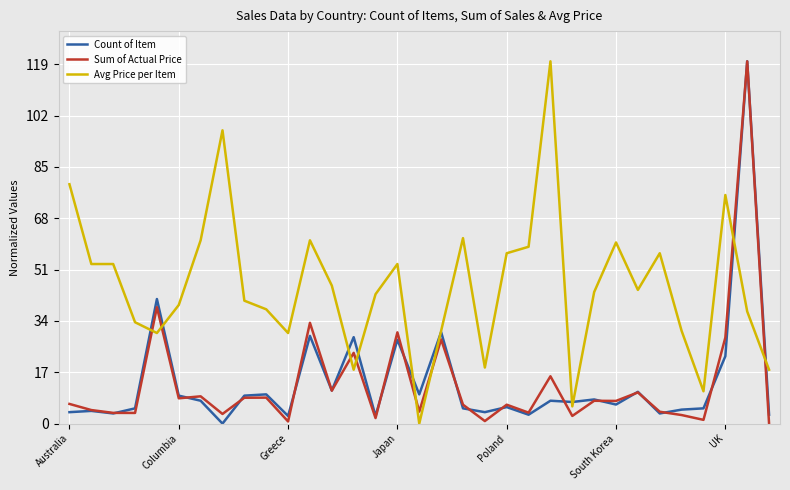

What is the greatest value displayed?

120.0